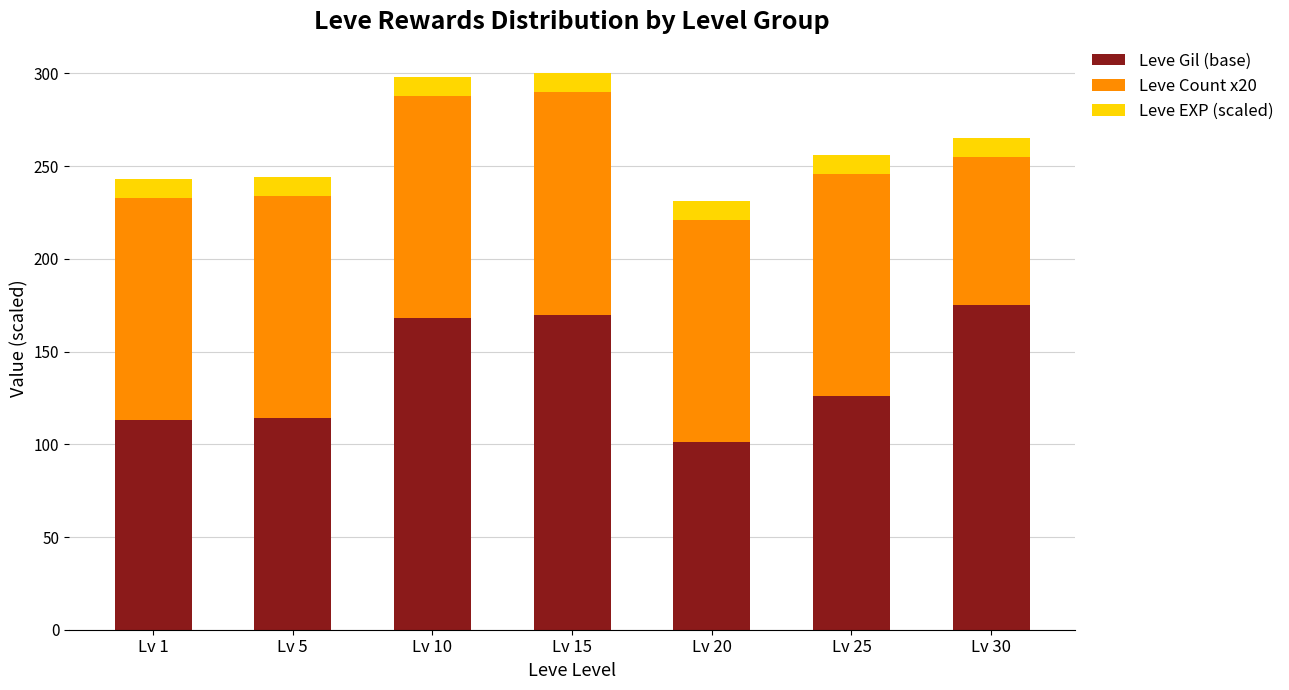

Count the number of data series in this chart.

3